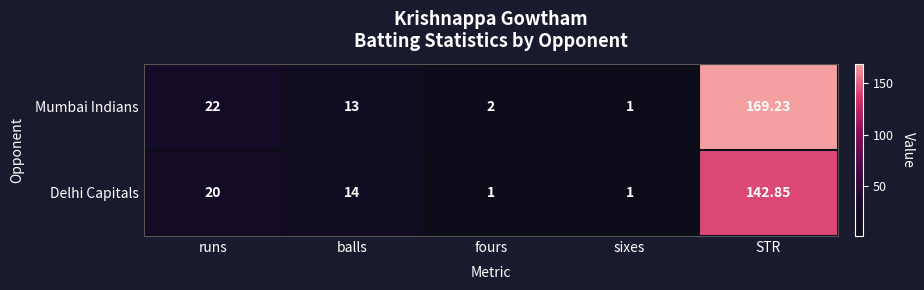

Is the value of Delhi Capitals at STR greater than the value of Mumbai Indians at fours?

Yes